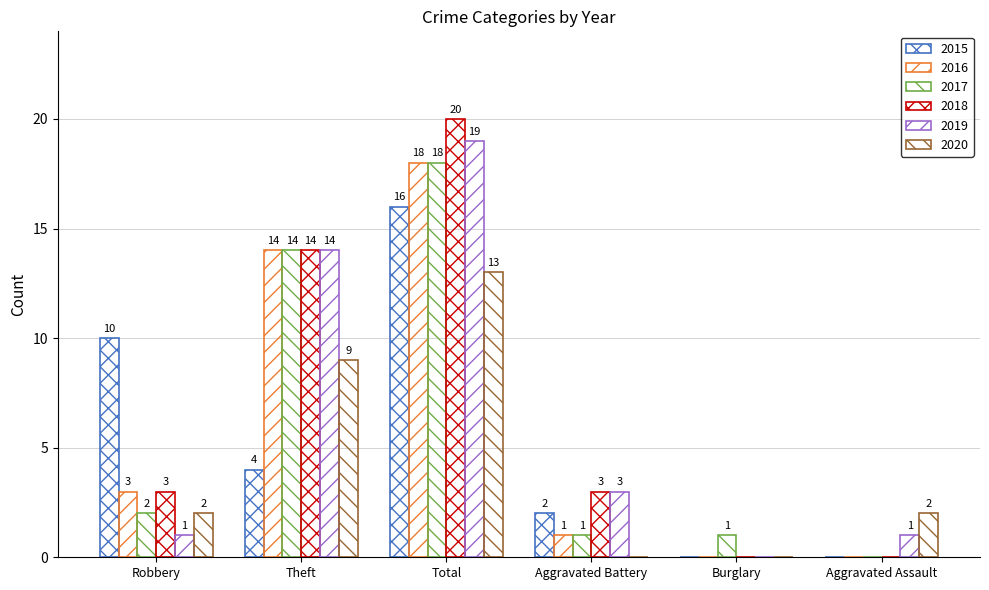

Are the bars grouped side by side (vs. stacked)?

Yes